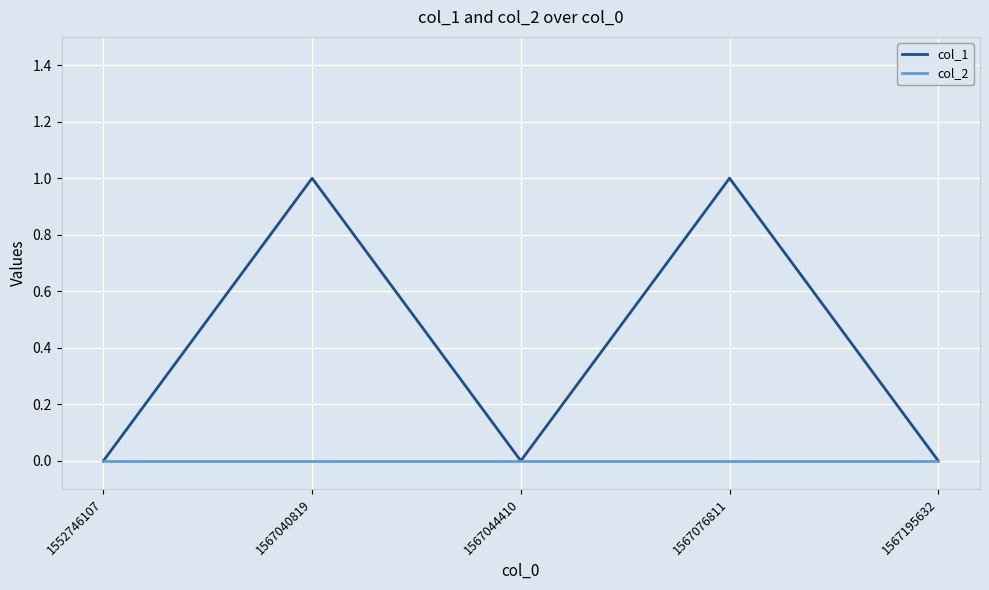

The col_2 series shows 0 at 1567076811. True or false?

True